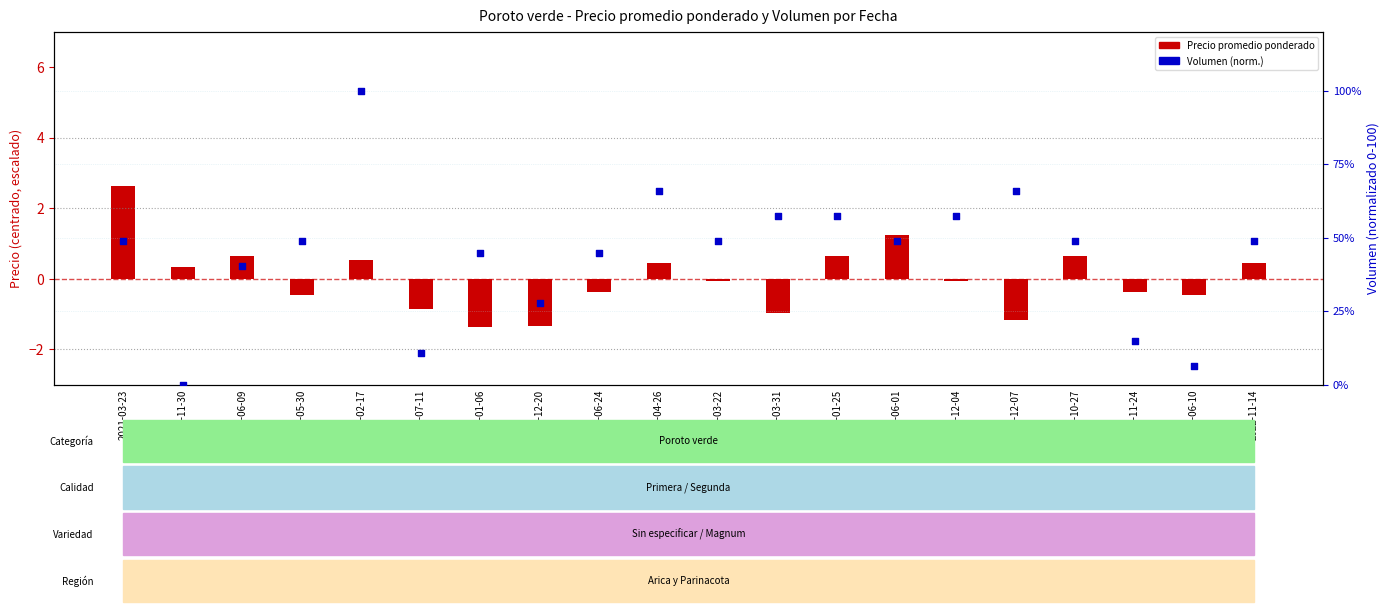

Which series contains the lowest Y value?

Precio promedio ponderado